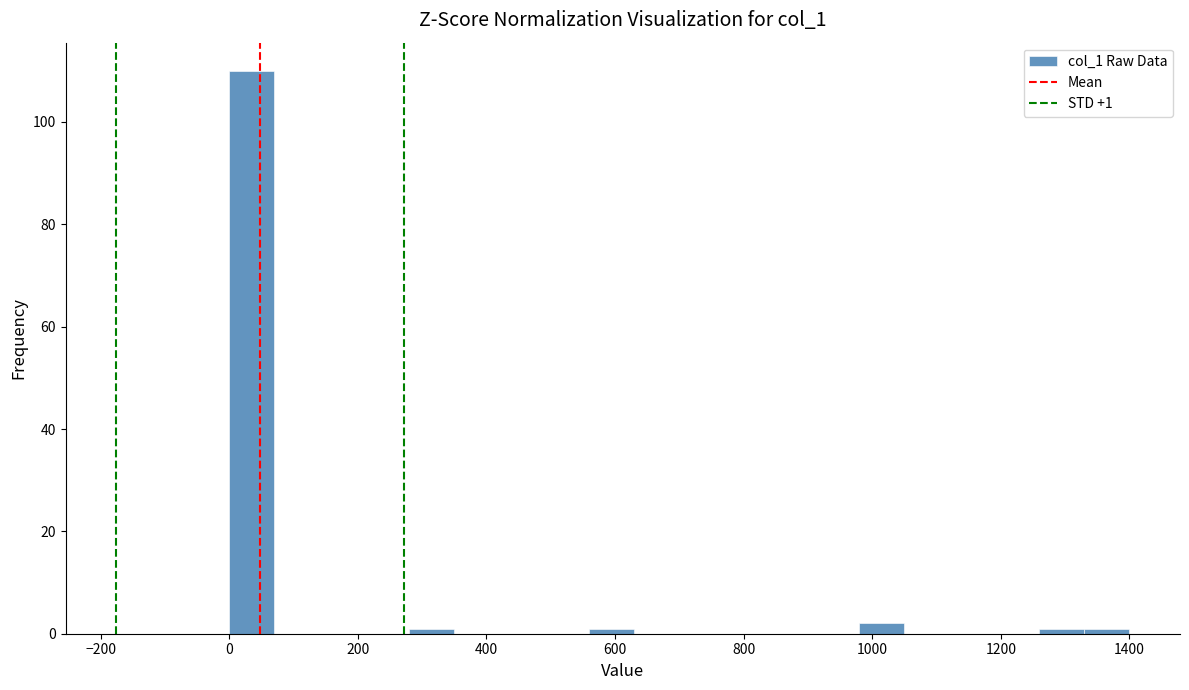

Read against the x-axis, roughly where is the centre of the tallest bar?

40